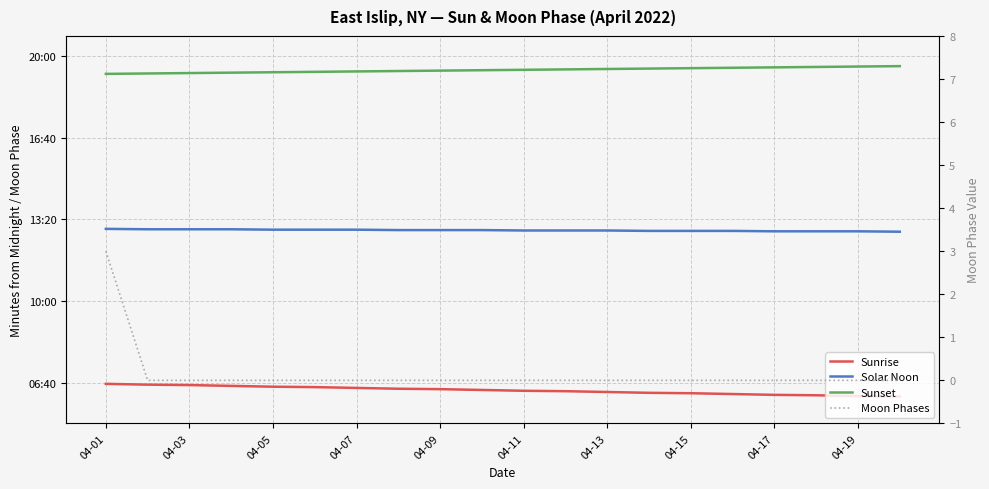

True or false: Sunrise has a value of 589 at 04-03.

False